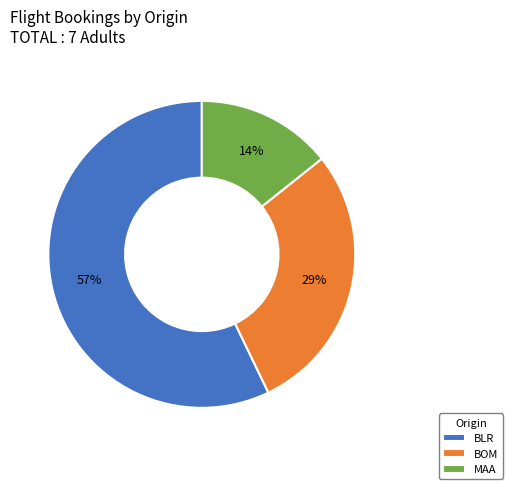

Do BLR and MAA together represent more than half of the pie?

Yes